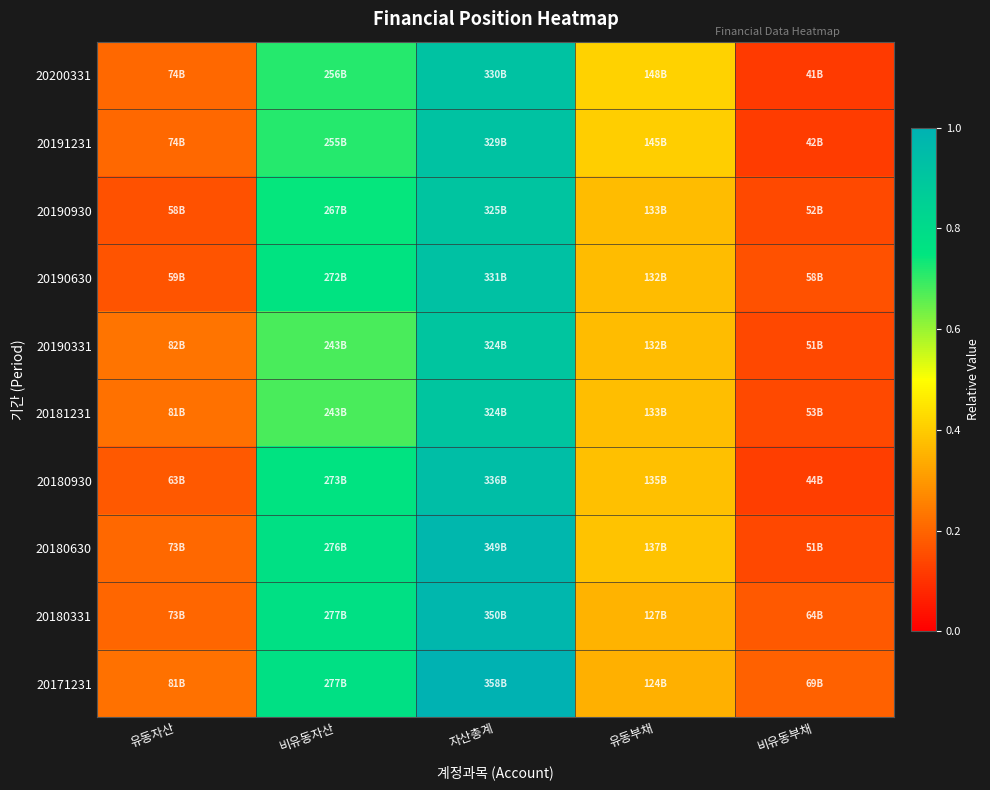

Reading right to left, extract all data points from this chart.

20200331: 비유동부채=0.1	유동부채=0.4	자산총계=0.9	비유동자산=0.7	유동자산=0.2
20191231: 비유동부채=0.1	유동부채=0.4	자산총계=0.9	비유동자산=0.7	유동자산=0.2
20190930: 비유동부채=0.1	유동부채=0.4	자산총계=0.9	비유동자산=0.7	유동자산=0.2
20190630: 비유동부채=0.2	유동부채=0.4	자산총계=0.9	비유동자산=0.8	유동자산=0.2
20190331: 비유동부채=0.1	유동부채=0.4	자산총계=0.9	비유동자산=0.7	유동자산=0.2
20181231: 비유동부채=0.1	유동부채=0.4	자산총계=0.9	비유동자산=0.7	유동자산=0.2
20180930: 비유동부채=0.1	유동부채=0.4	자산총계=0.9	비유동자산=0.8	유동자산=0.2
20180630: 비유동부채=0.1	유동부채=0.4	자산총계=1.0	비유동자산=0.8	유동자산=0.2
20180331: 비유동부채=0.2	유동부채=0.4	자산총계=1.0	비유동자산=0.8	유동자산=0.2
20171231: 비유동부채=0.2	유동부채=0.3	자산총계=1.0	비유동자산=0.8	유동자산=0.2